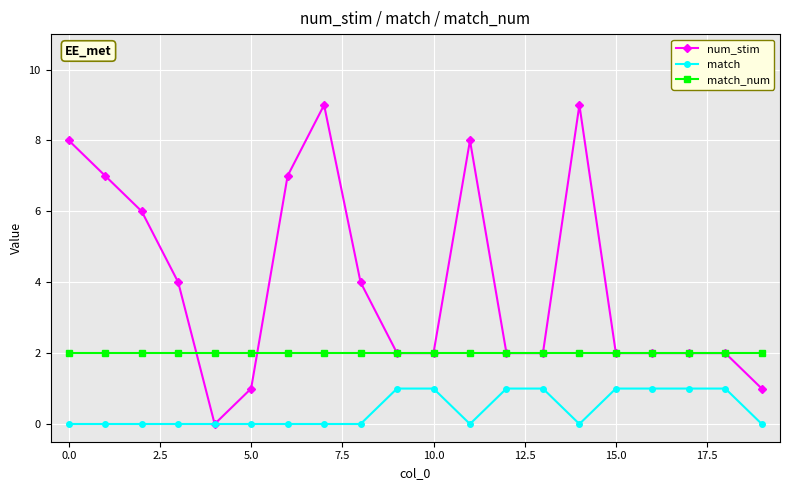

How many lines are shown in the chart?

3